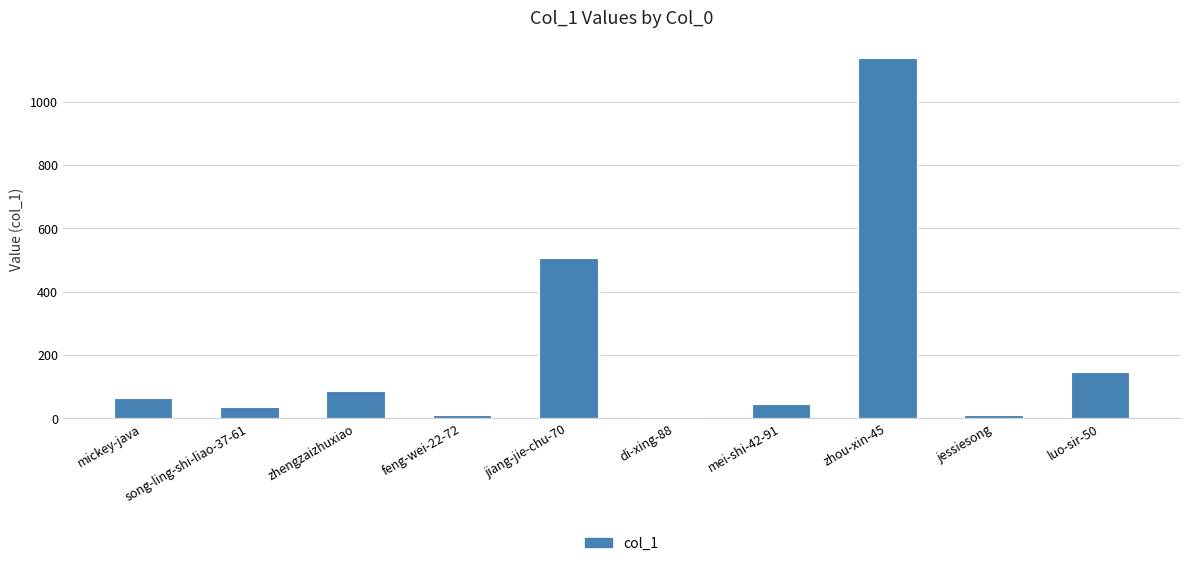

What is the ratio of the value at zhou-xin-45 to the value at di-xing-88?

227.4